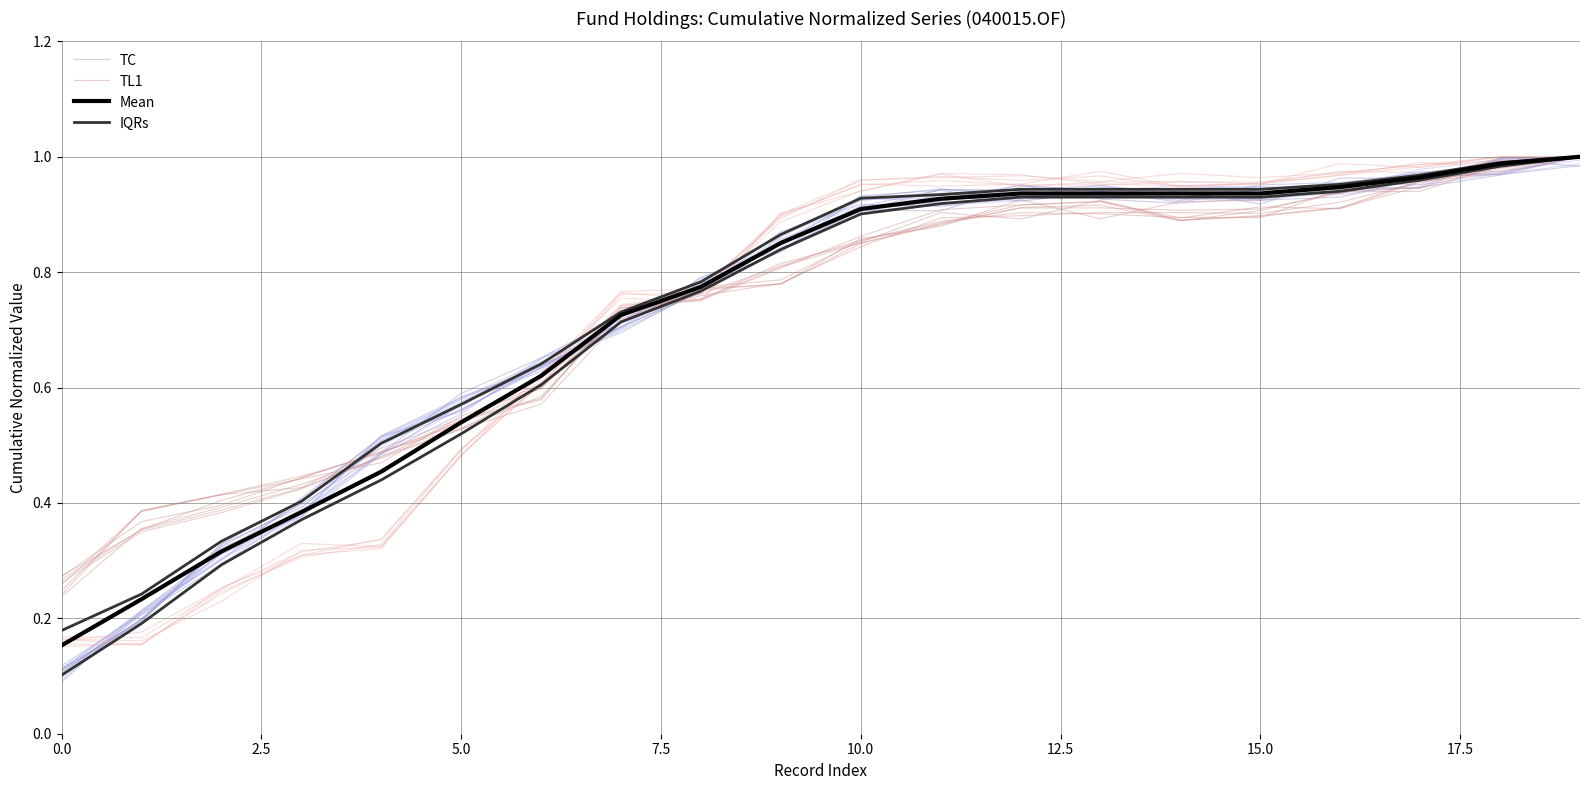

What is the difference between the maximum and minimum values in the TC series?

0.9